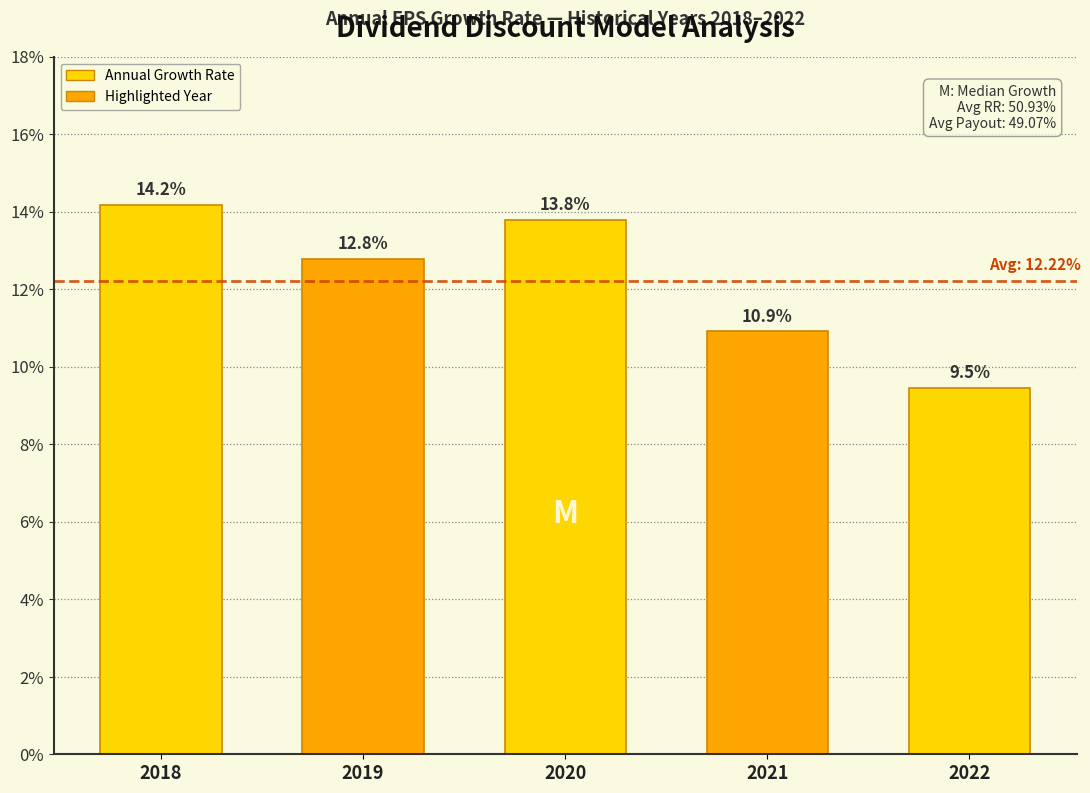

Reading left to right, extract all data points from this chart.

14.2	12.8	13.8	10.9	9.5